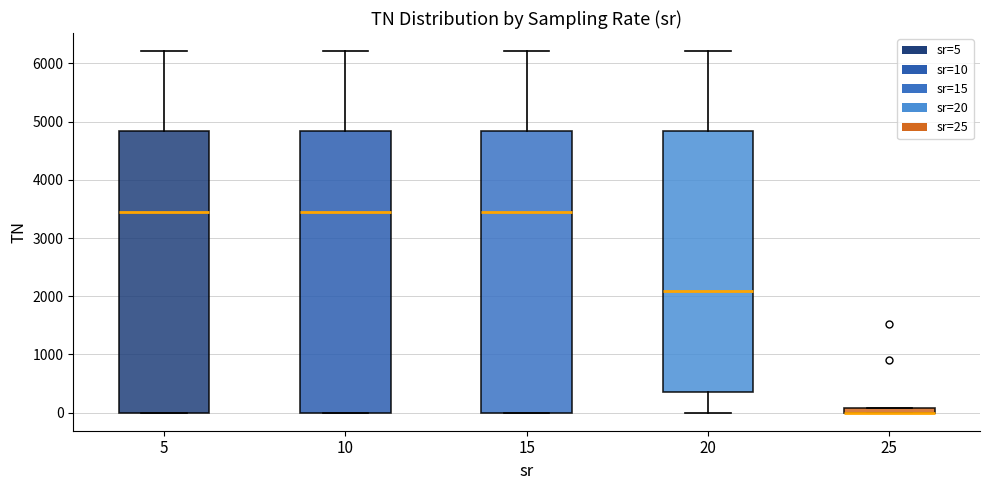

Where does the upper whisker of the box at x = 20 end on the y-axis? The values are not printed on the chart, so give them approximately, as read against the axis.

6200